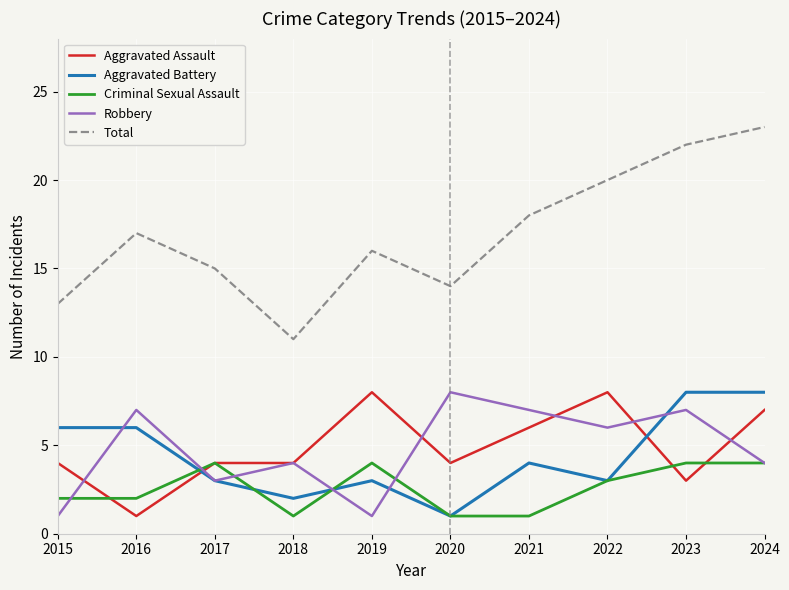

Reading left to right, extract all data points from this chart.

Aggravated Assault: 4	1	4	4	8	4	6	8	3	7
Aggravated Battery: 6	6	3	2	3	1	4	3	8	8
Criminal Sexual Assault: 2	2	4	1	4	1	1	3	4	4
Robbery: 1	7	3	4	1	8	7	6	7	4
Total: 13	17	15	11	16	14	18	20	22	23